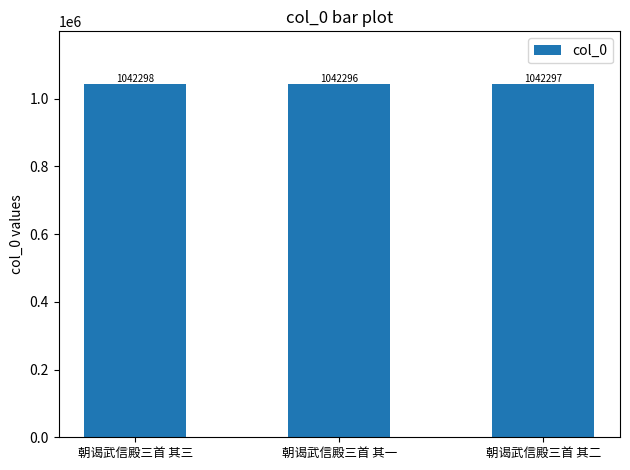

Rank the categories by value from highest to lowest.

朝谒武信殿三首 其三, 朝谒武信殿三首 其二, 朝谒武信殿三首 其一